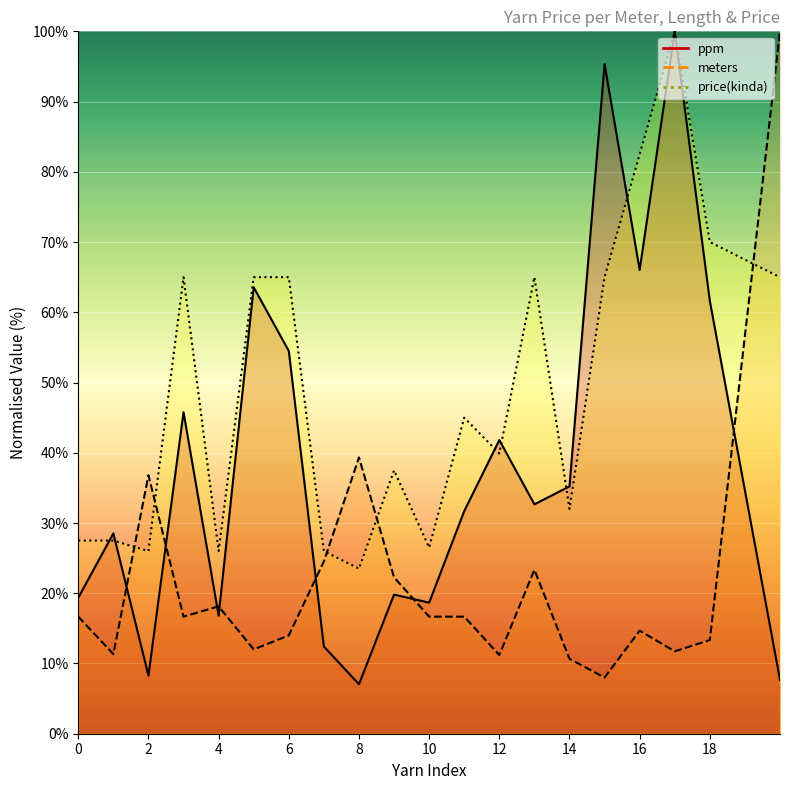

True or false: price(kinda) has a value of 17.3 at 14.

False